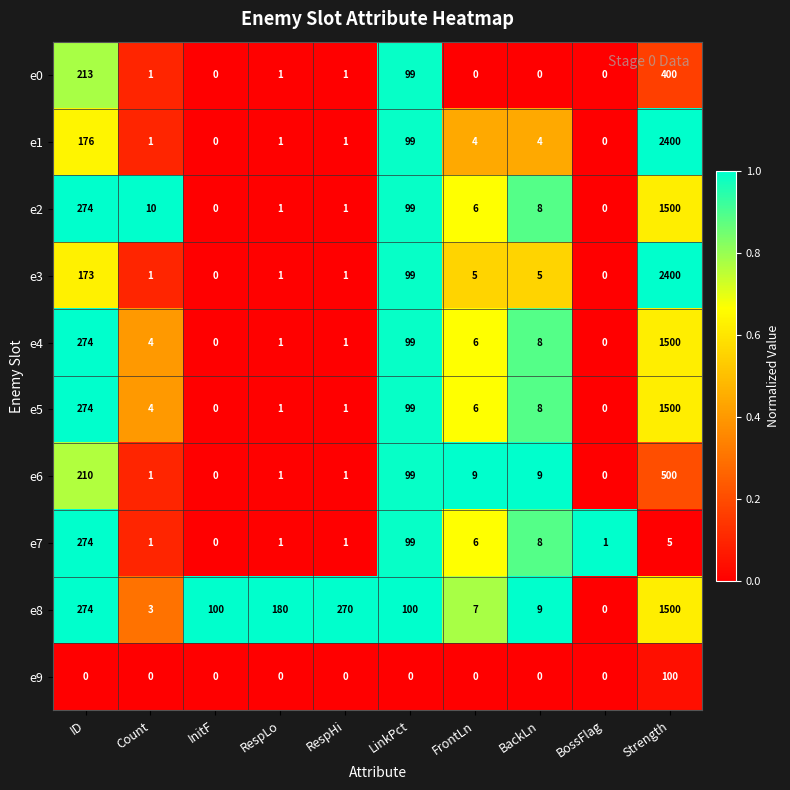

At which label does e8 reach its minimum?

BossFlag